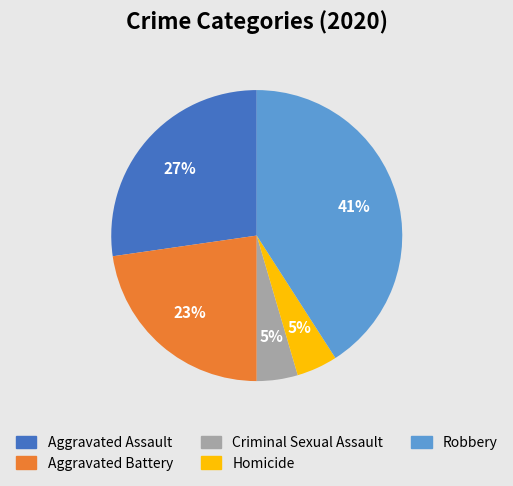

To the nearest percent, what is the difference between the Robbery and Aggravated Assault slice percentages?

14%